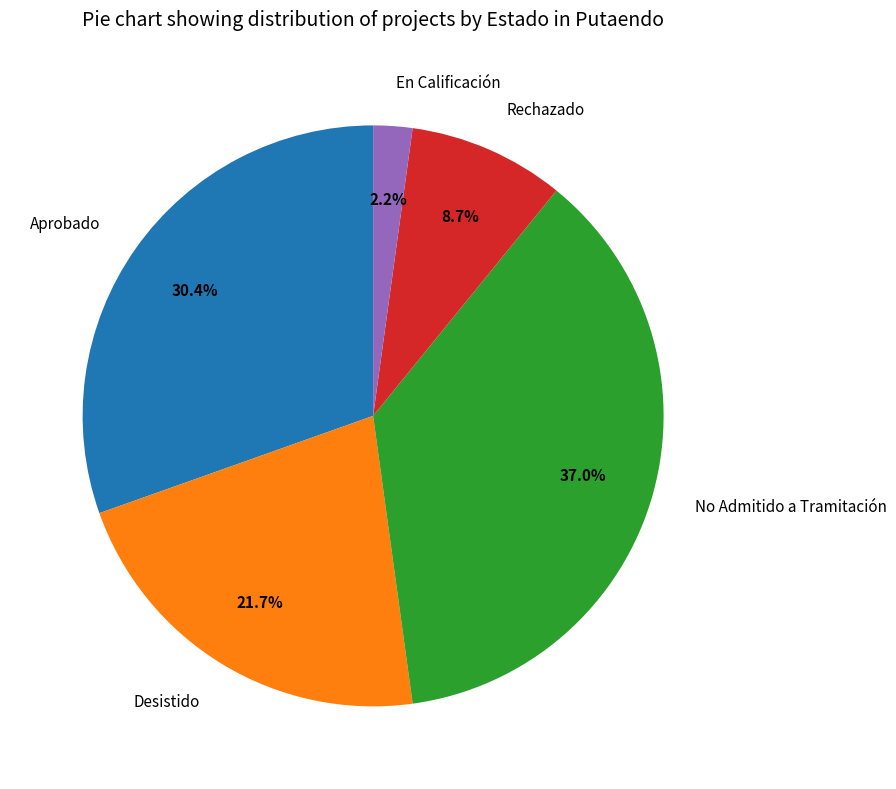

Does any single category account for the majority?

No